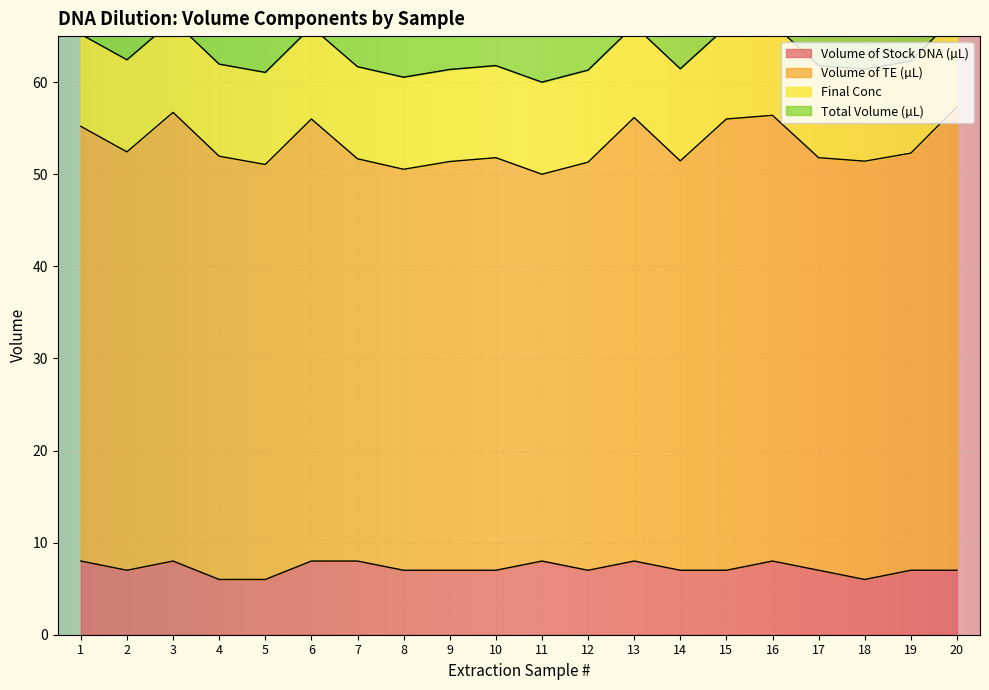

Count the Volume of Stock DNA (µL) values in the range 7 to 8.

17